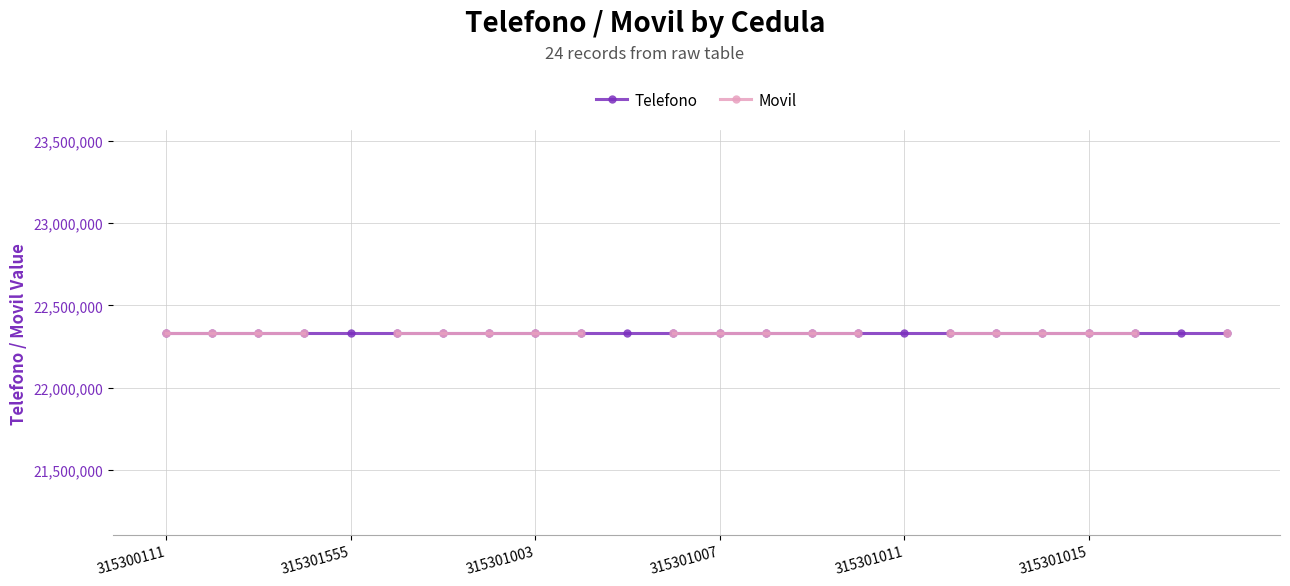

Which series has the largest total across all categories?

Telefono